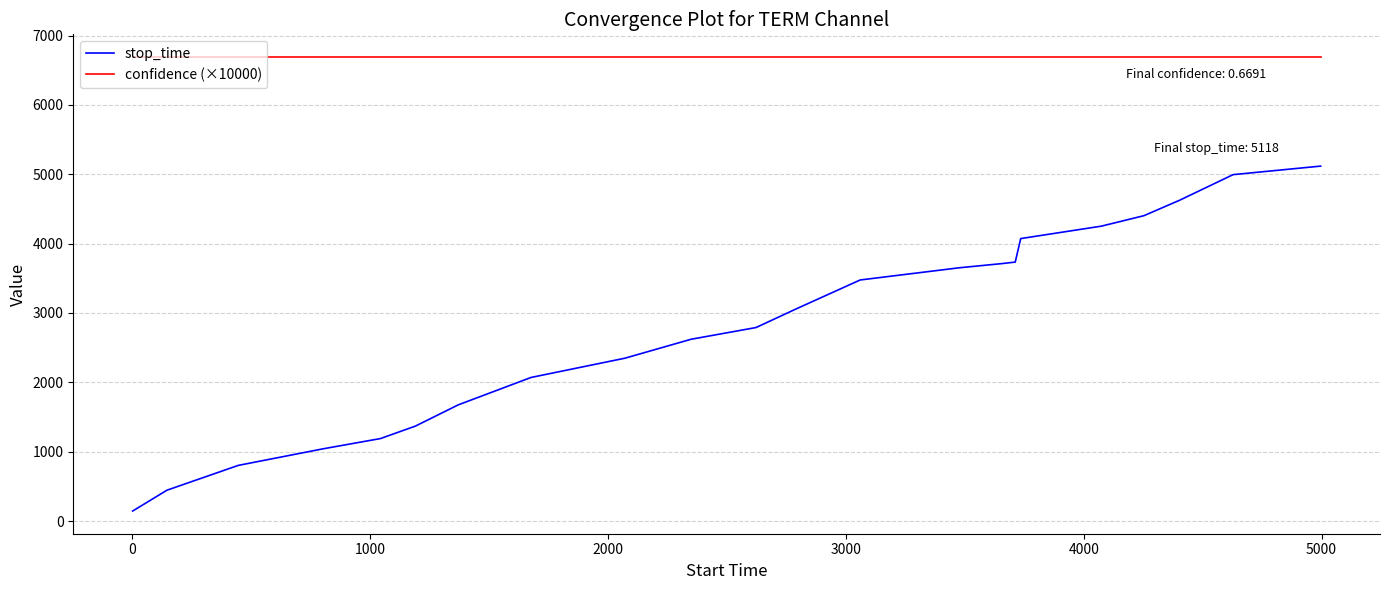

What is the greatest value displayed?

6691.0